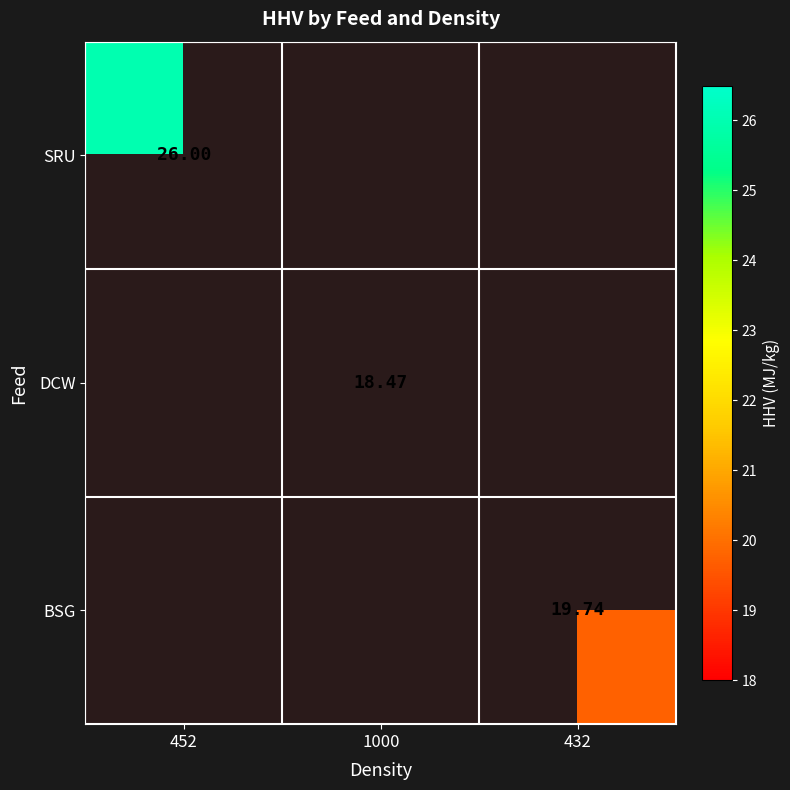

List the labels in order of BSG value, smallest first.

452, 1000, 432